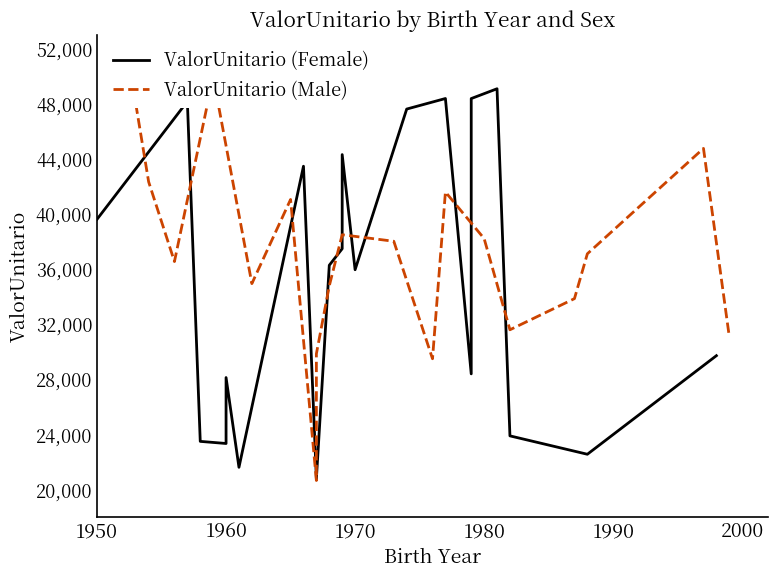

Reading left to right, extract all data points from this chart.

ValorUnitario (Female): 39632.2	48185.8	23514.7	23360.8	28146.3	21632.6	43483.2	20801.8	36295.9	37495.9	44326.9	35971.5	47631.5	48396.5	28413.2	48393.3	49104.5	23914.2	22579.8	29733.1
ValorUnitario (Male): 48023.4	42352.2	36564.2	49966.9	34964.3	41069.2	20674.8	28846.8	29869.2	34802.0	38510.7	38036.2	29510.6	41613.6	38235.7	31613.8	33873.6	37127.9	44775.5	31109.9